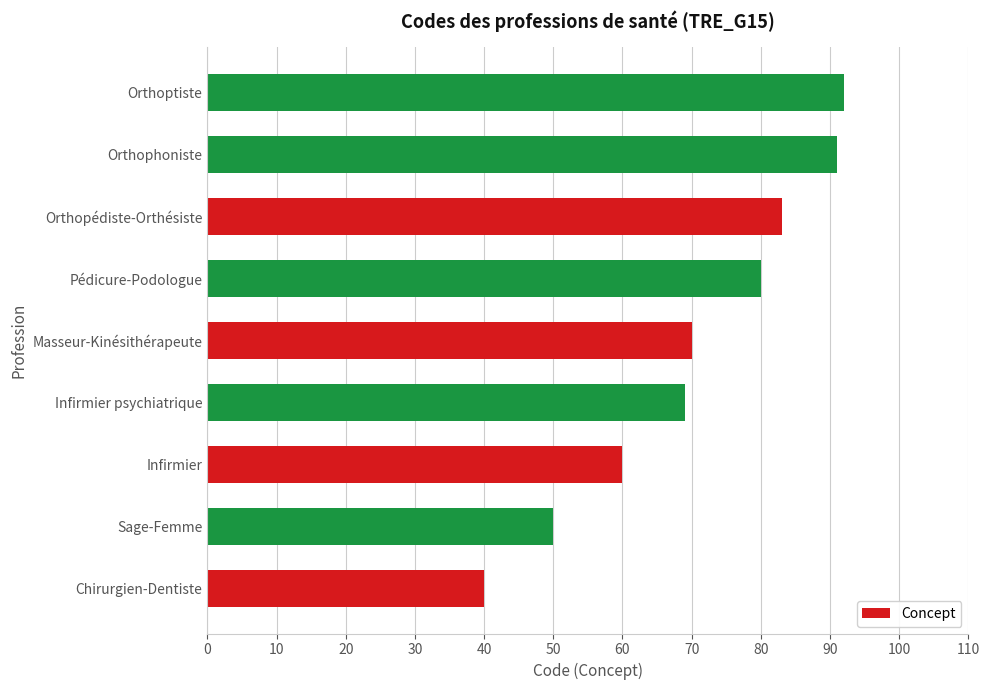

The chart shows a value of 50 at Sage-Femme. True or false?

True